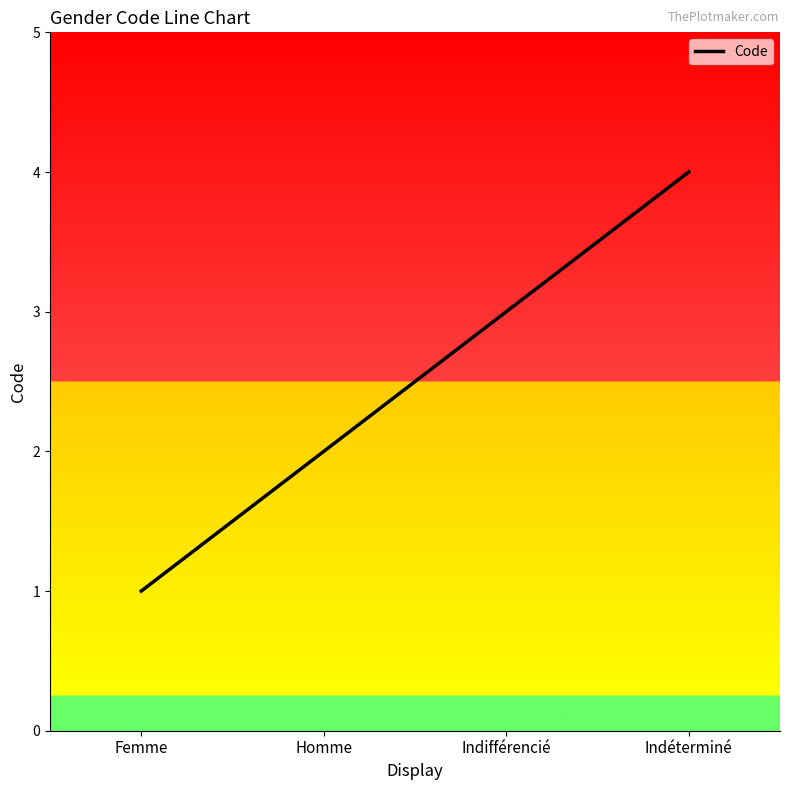

Between Homme and Indéterminé, which is larger?

Indéterminé